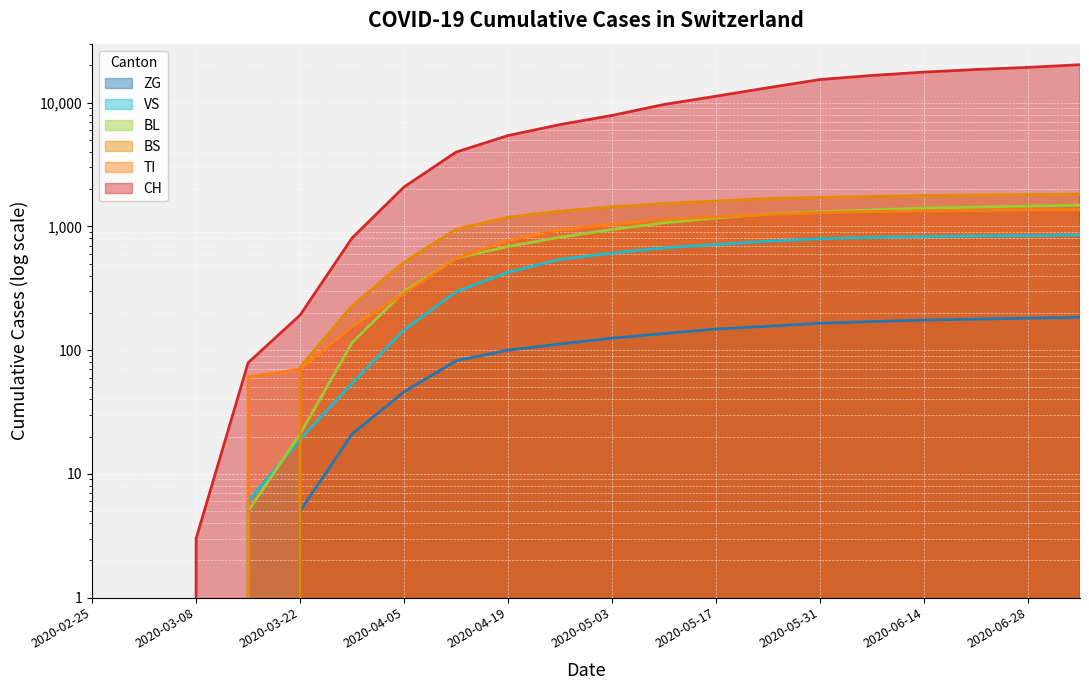

What is the value of the BL point at the 18th from the left?

1432